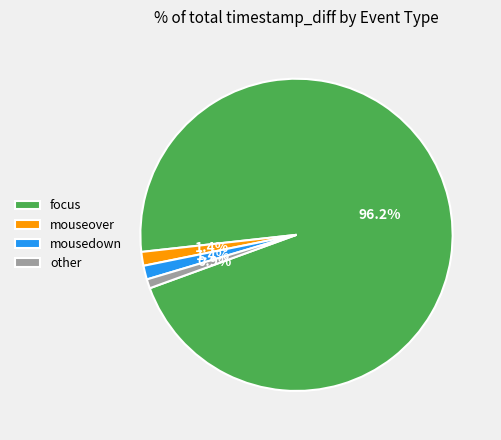

Approximately how many times larger is the value at mousedown compared to mouseover?

1.0